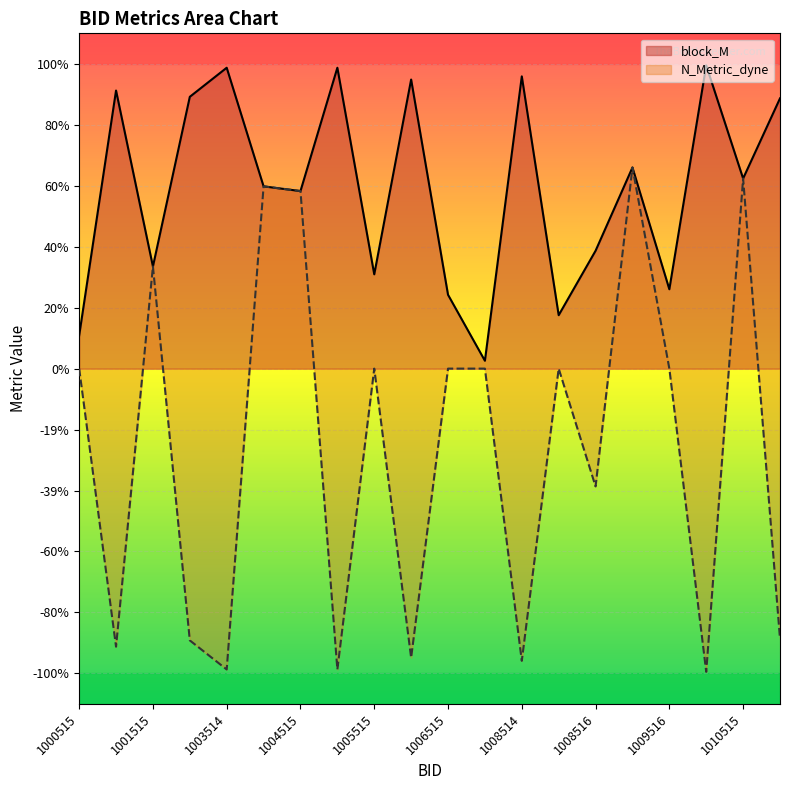

Reading left to right, what are all the values shown in this chart?

block_M: 1000515=0.1	1001514=0.9	1001515=0.3	1002514=0.9	1003514=1.0	1003515=0.6	1004515=0.6	1005514=1.0	1005515=0.3	1006514=0.9	1006515=0.2	1007515=0.0	1008514=1.0	1008515=0.2	1008516=0.4	1009515=0.7	1009516=0.3	1010514=1.0	1010515=0.6	1011514=0.9
N_Metric_dyne: 1000515=0.0	1001514=-0.9	1001515=0.3	1002514=-0.9	1003514=-1.0	1003515=0.6	1004515=0.6	1005514=-1.0	1005515=0.0	1006514=-0.9	1006515=0.0	1007515=0.0	1008514=-1.0	1008515=0.0	1008516=-0.4	1009515=0.7	1009516=0.0	1010514=-1.0	1010515=0.6	1011514=-0.9